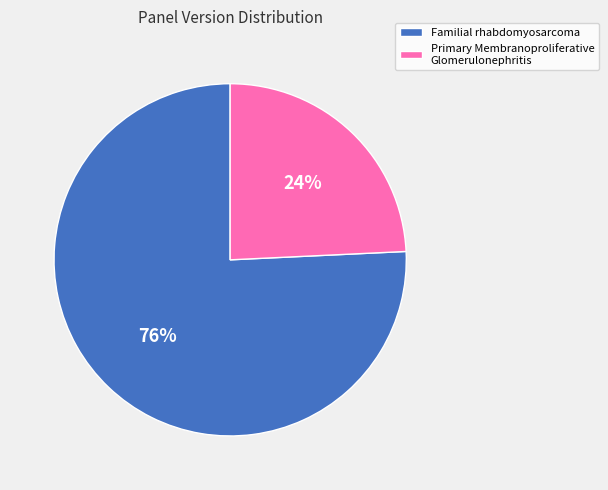

What percentage is the Familial rhabdomyosarcoma slice, to the nearest percent?

76%